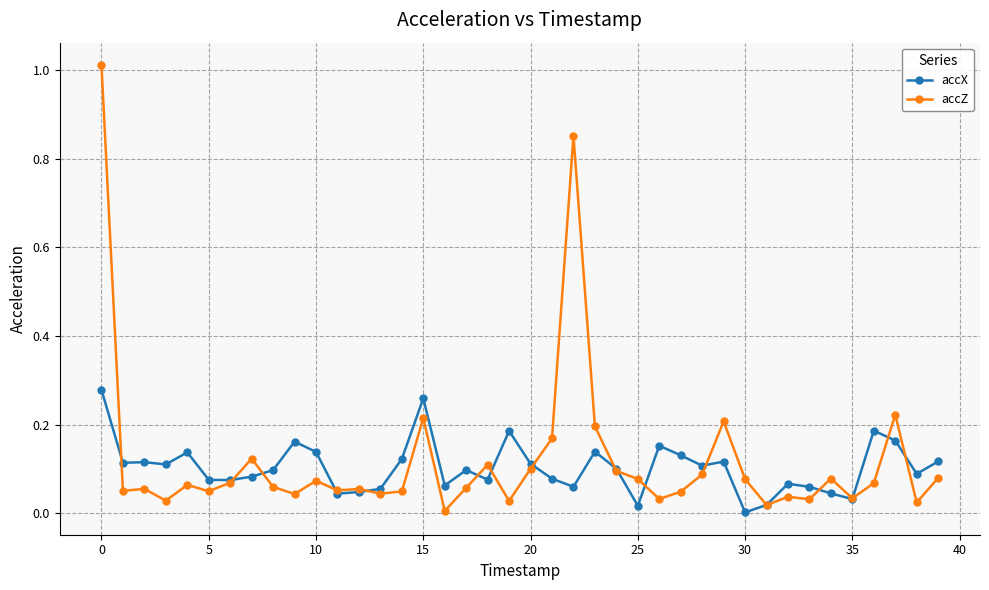

True or false: accZ has more than 1 interior local peaks.

True